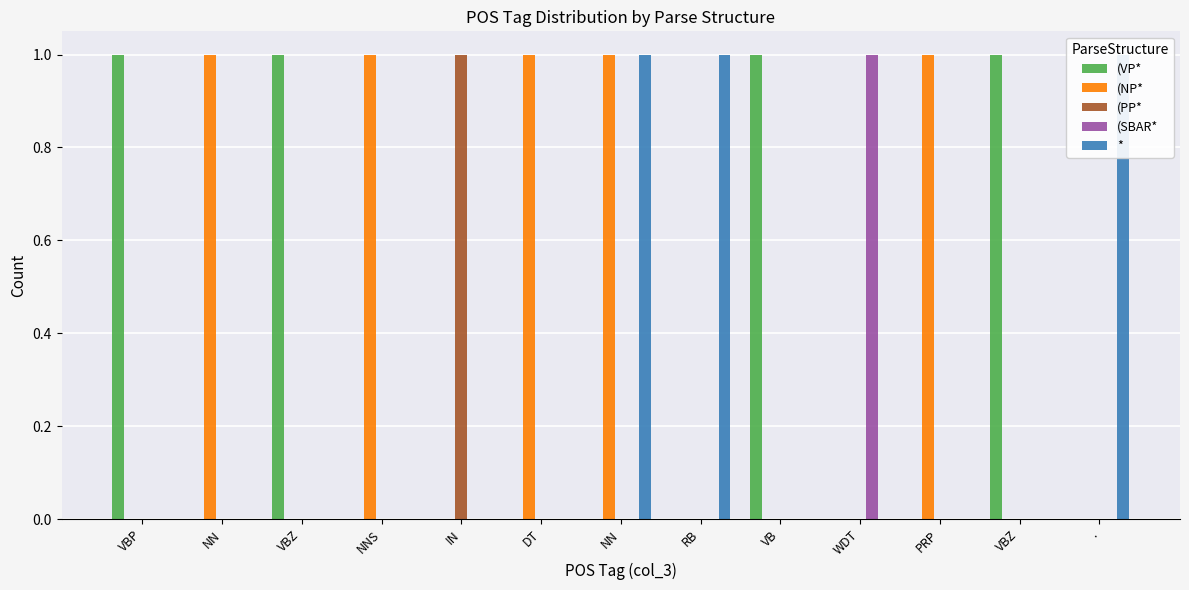

Reading left to right, list all the values displayed in this chart.

(VP*: 1	0	1	0	0	0	0	0	1	0	0	1	0
(NP*: 0	1	0	1	0	1	1	0	0	0	1	0	0
(PP*: 0	0	0	0	1	0	0	0	0	0	0	0	0
(SBAR*: 0	0	0	0	0	0	0	0	0	1	0	0	0
*: 0	0	0	0	0	0	1	1	0	0	0	0	1